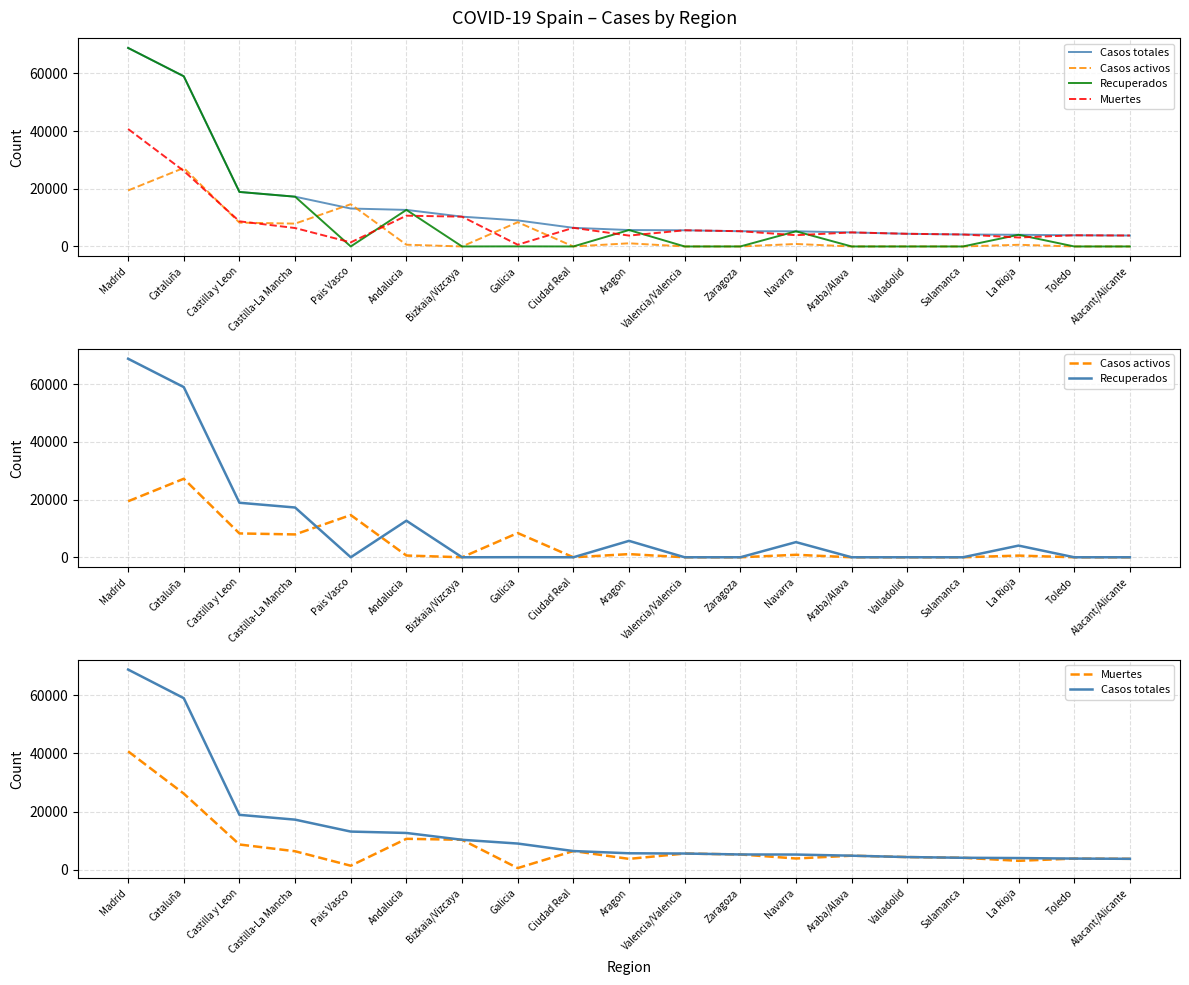

Is it true that Muertes equals 4868 at Araba/Alava?

True